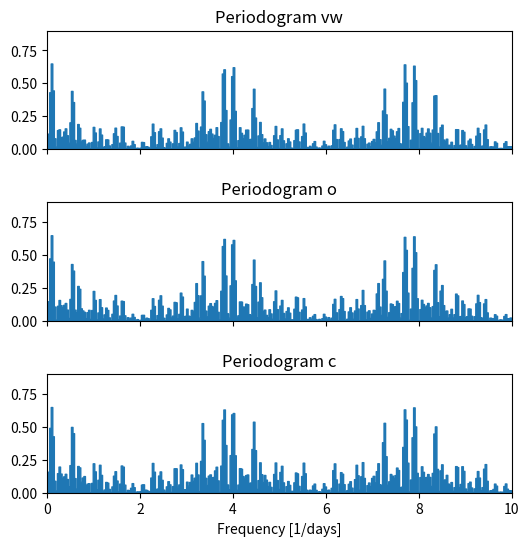

At which label is c closest to 0?

10